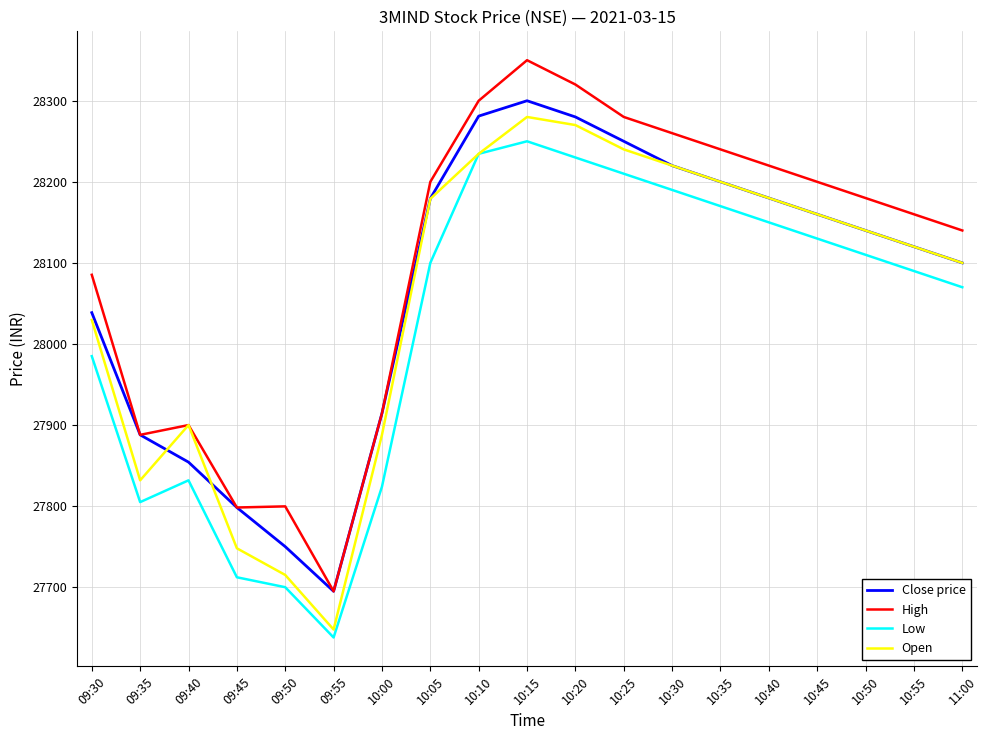

How many interior local peaks does the Close price series have?

1